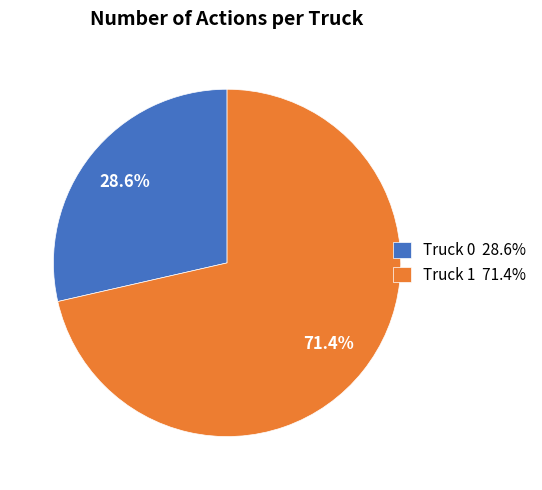

Rank the categories by value from highest to lowest.

Truck 1, Truck 0